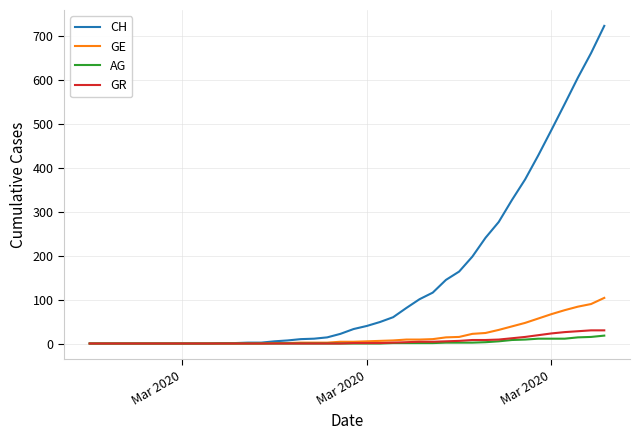

Which series has the largest total across all categories?

CH